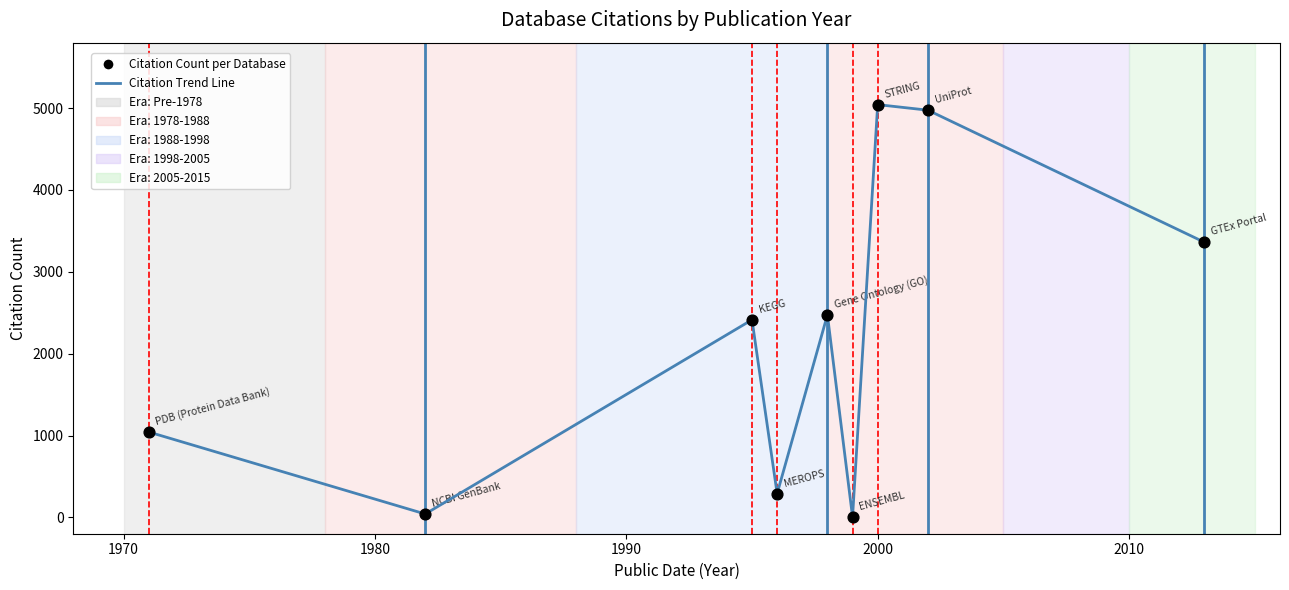

What is the difference between the maximum and minimum values?

5039